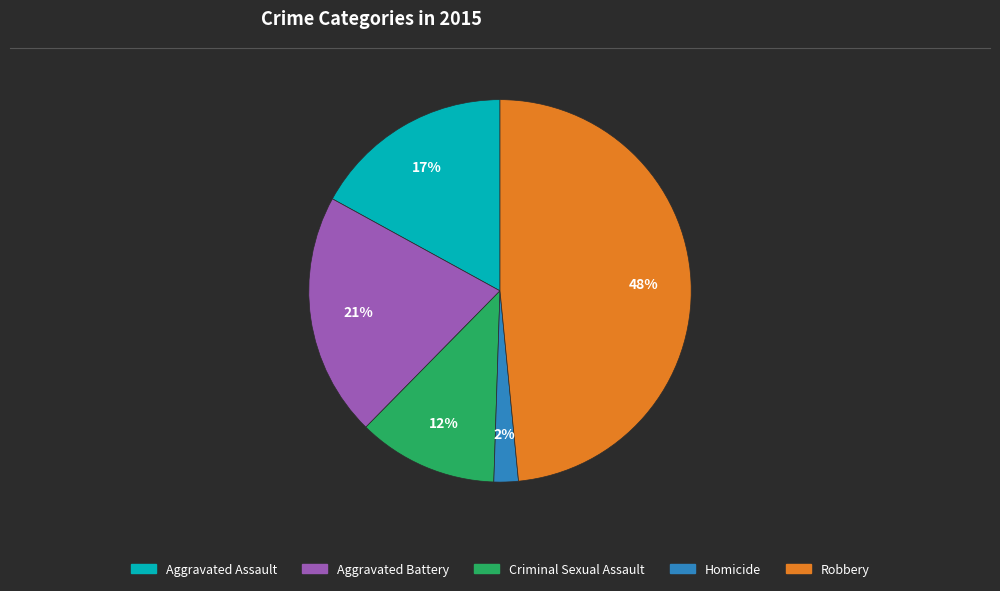

Which category has the biggest portion of the pie?

Robbery